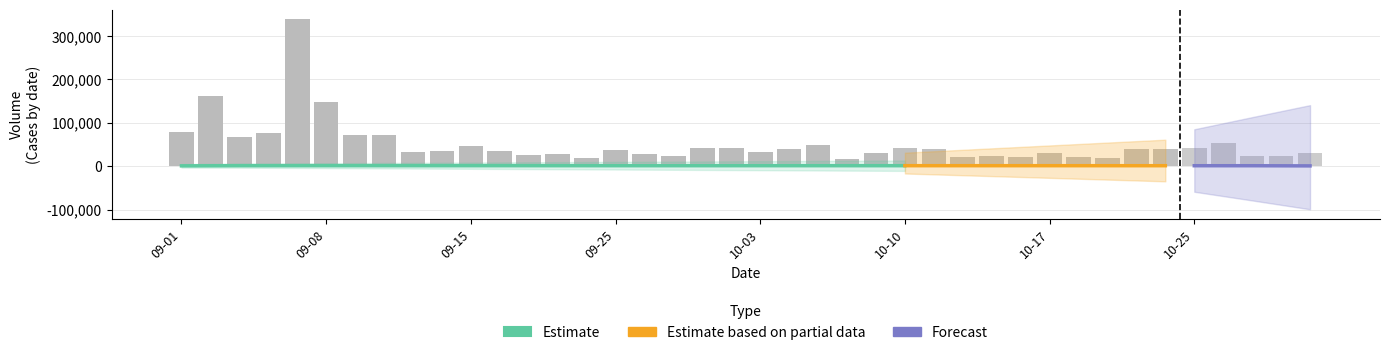

The chart shows a value of 17262 at 10-17. True or false?

False